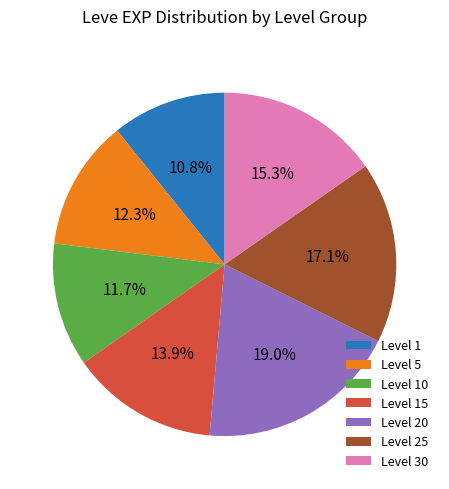

What percentage do Level 1 and Level 30 together represent?

26.1%